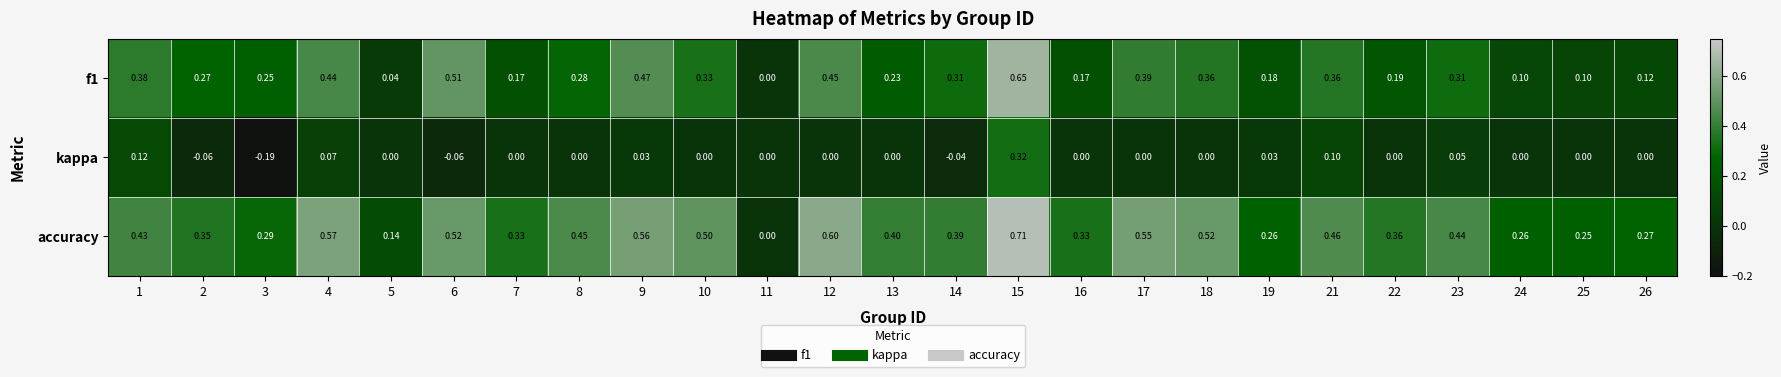

How many series are shown in this chart?

3